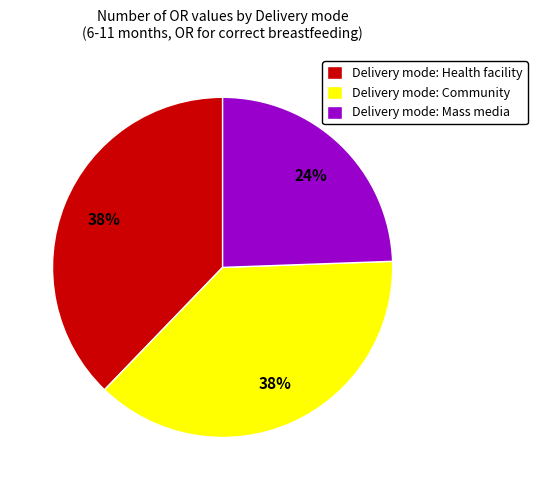

To the nearest percent, what is the average slice percentage?

33%